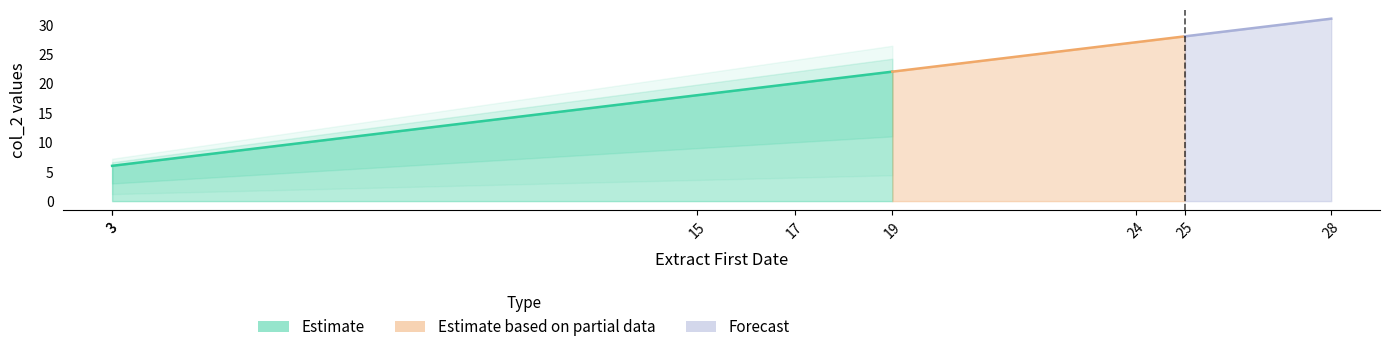

Approximately how many times larger is the value at 28 compared to 3?

5.2